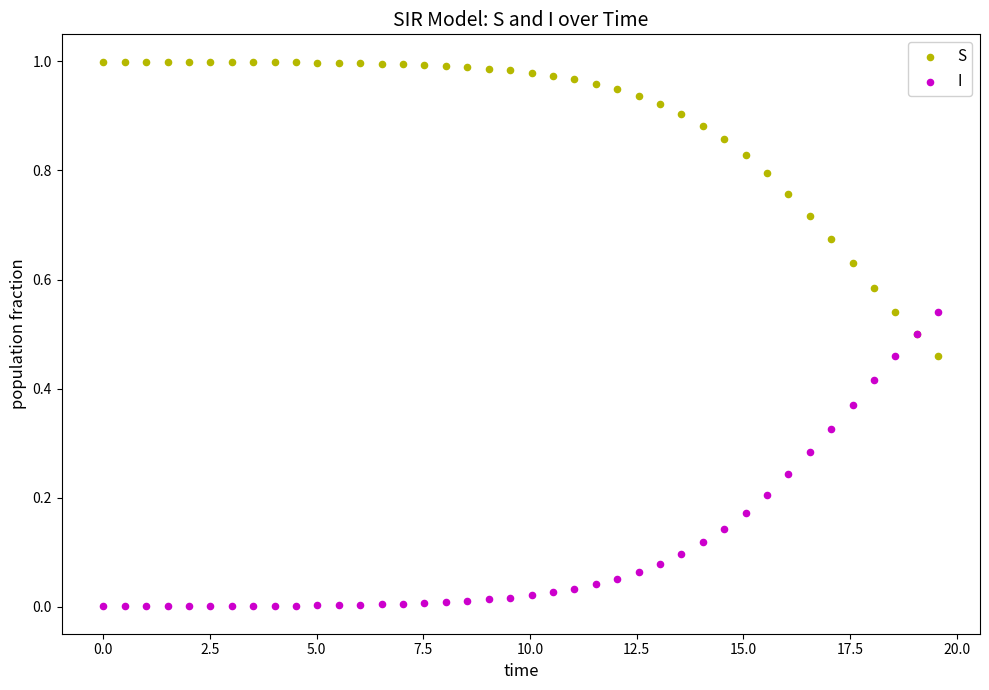

Which series reaches the maximum Y coordinate?

S